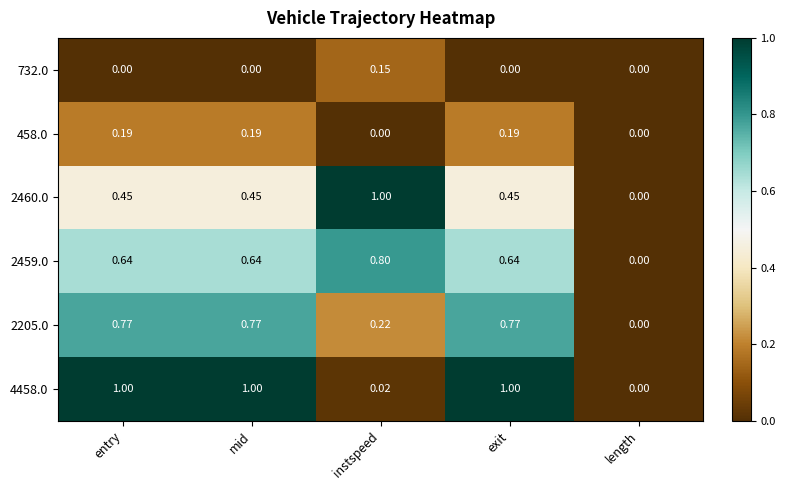

Is the value of 2459.0 at entry greater than the value of 2205.0 at length?

Yes